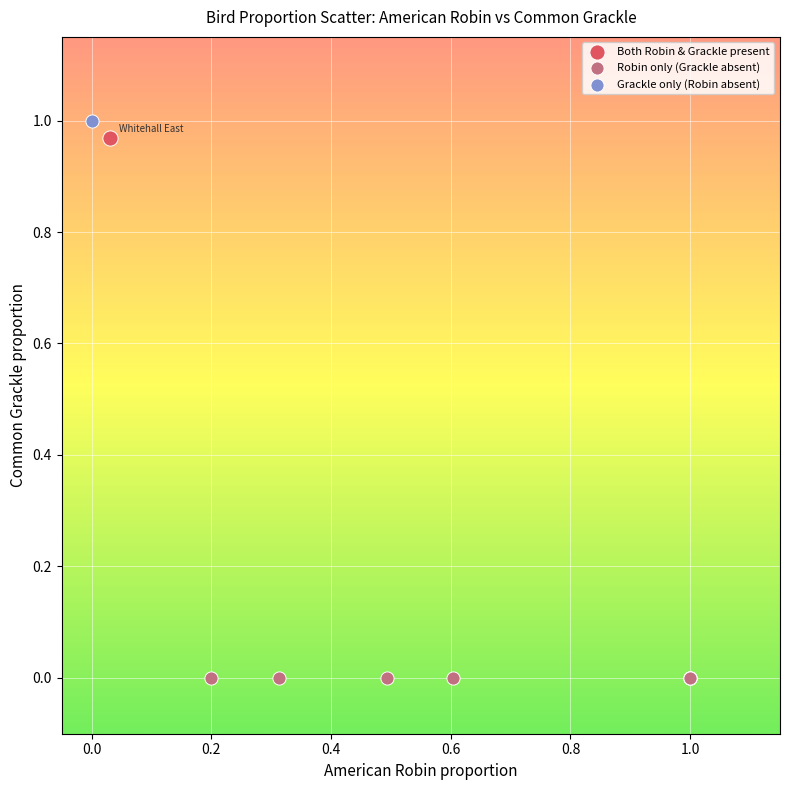

Which series reaches the maximum Y coordinate?

Grackle only (Robin absent)